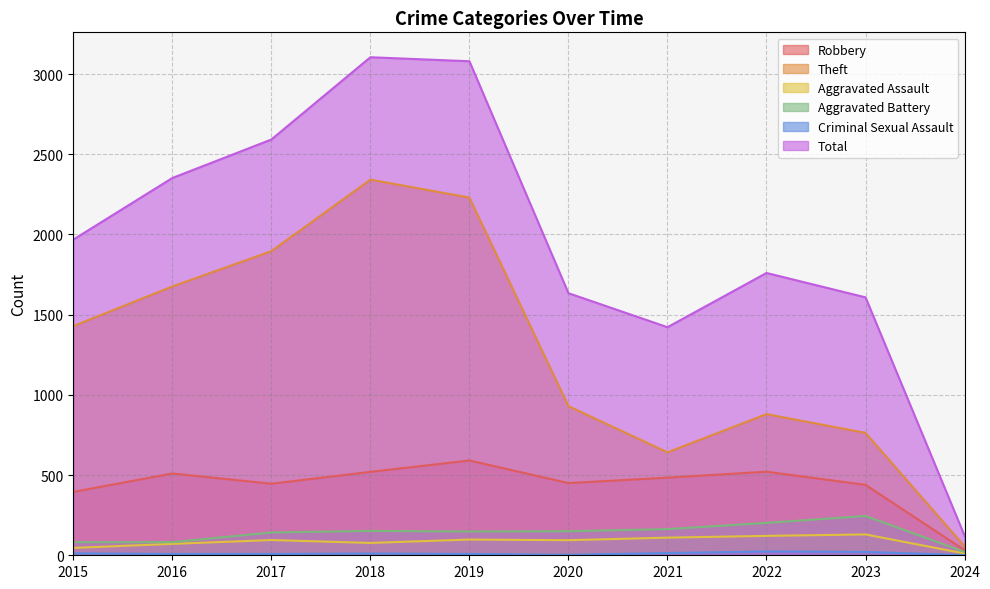

What is the value of the Theft point at the 7th from the left?

642